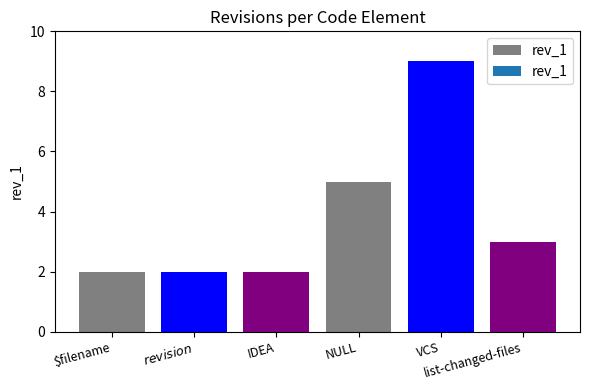

What is the maximum value shown in the chart?

9